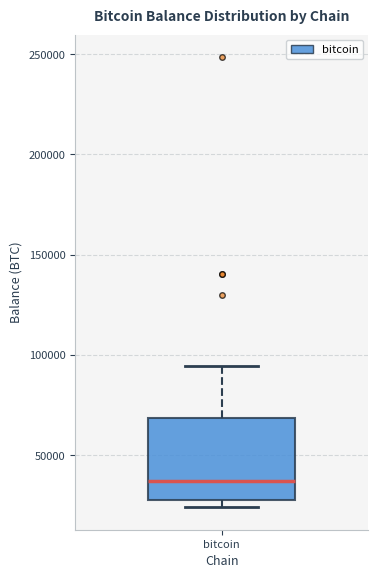

Read this box plot against the y-axis: the position of the median line, the range covered by the box, and the ends of both whiskers. The values are not printed on the chart, so give them approximately, as read against the axis.

median 35000, box 30000 to 70000, whiskers 25000 to 95000